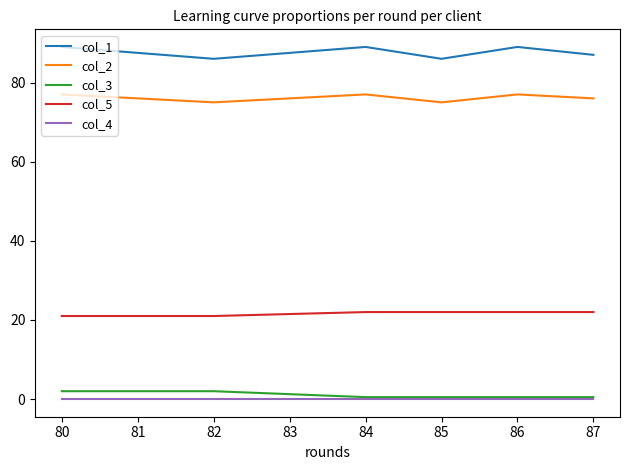

What is the spread (max minus min) of values at 82?

86.0